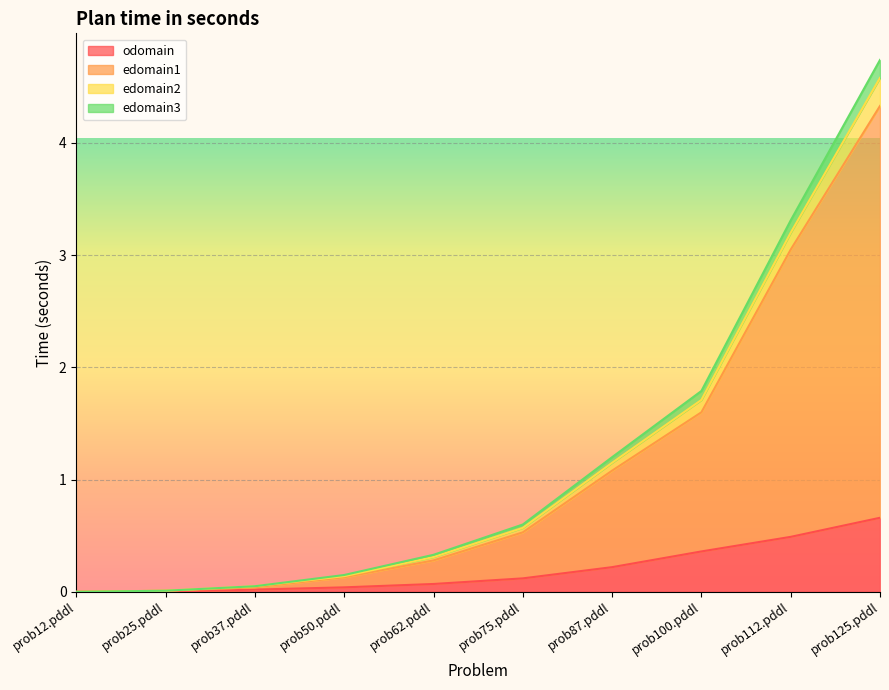

At which category is the sum across all series the highest?

prob125.pddl